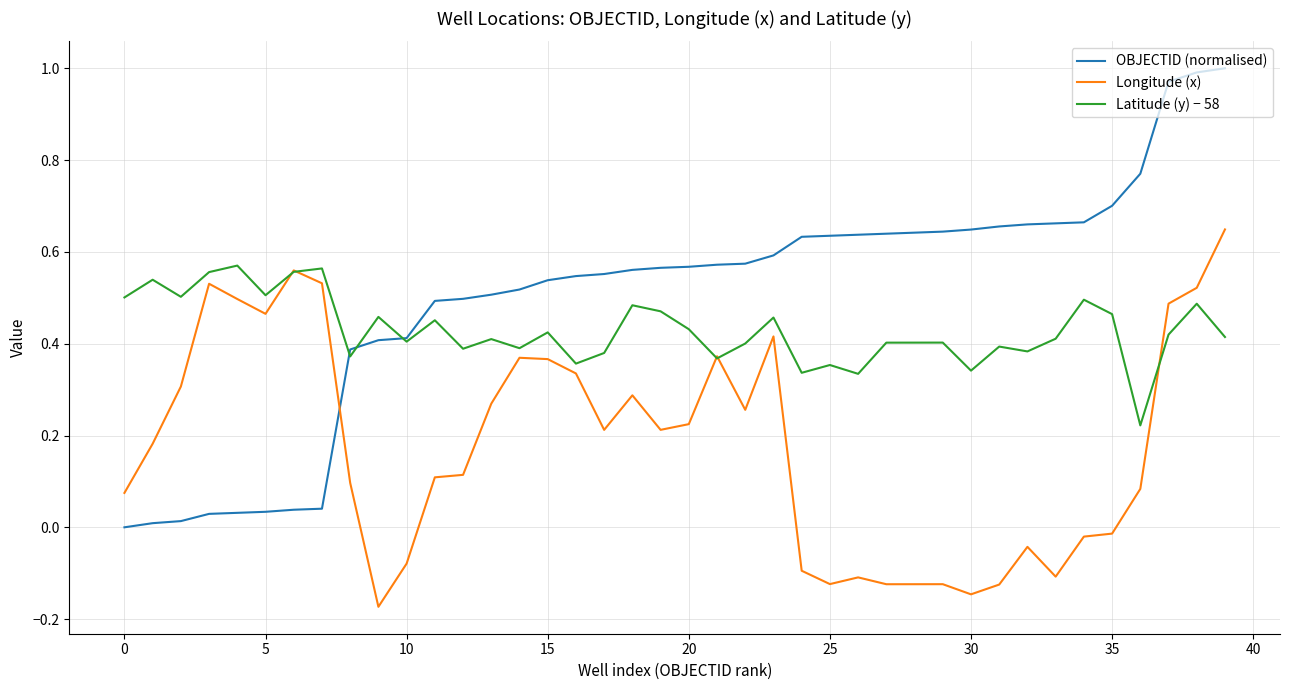

Which series has the largest total across all categories?

OBJECTID (normalised)